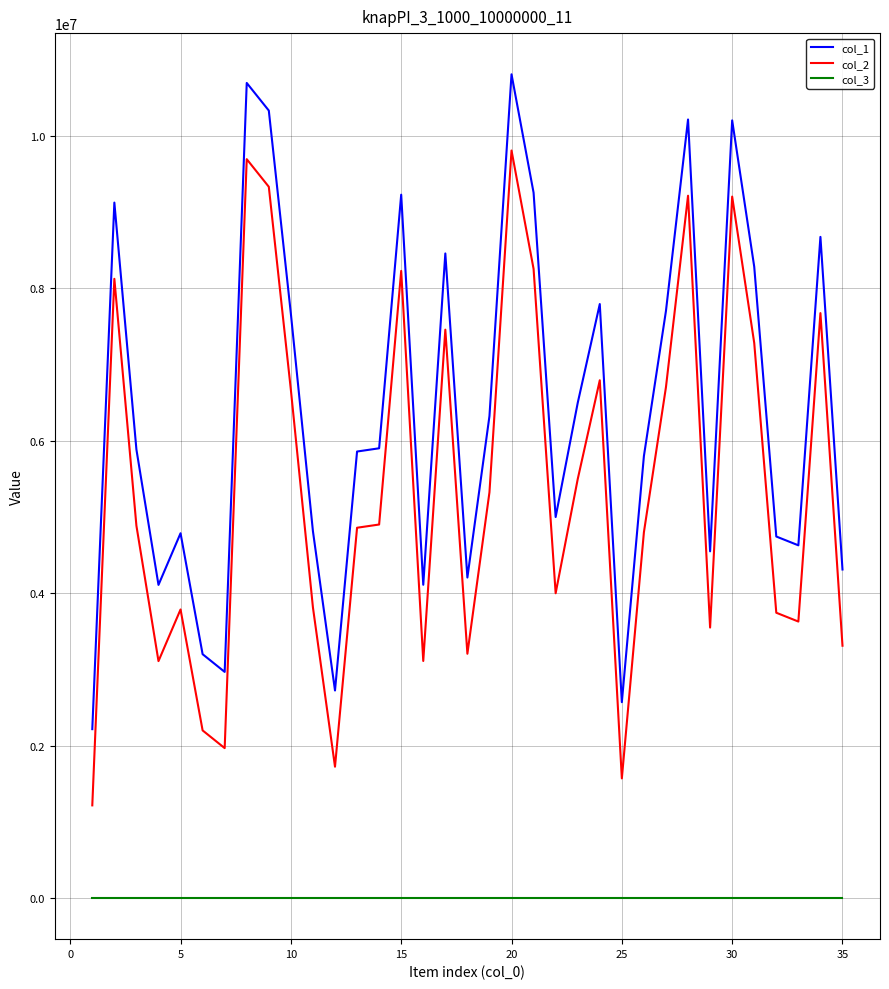

Rank the series by their maximum value, from highest to lowest.

col_1, col_2, col_3